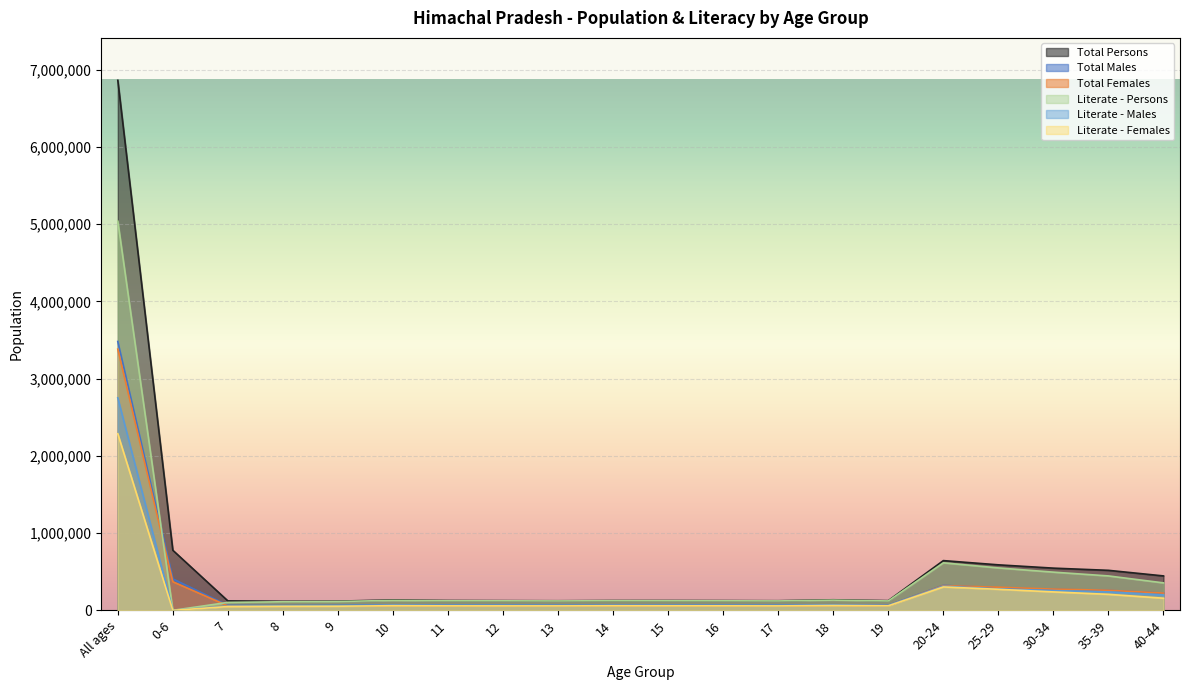

Which series has the largest total across all categories?

Total Persons